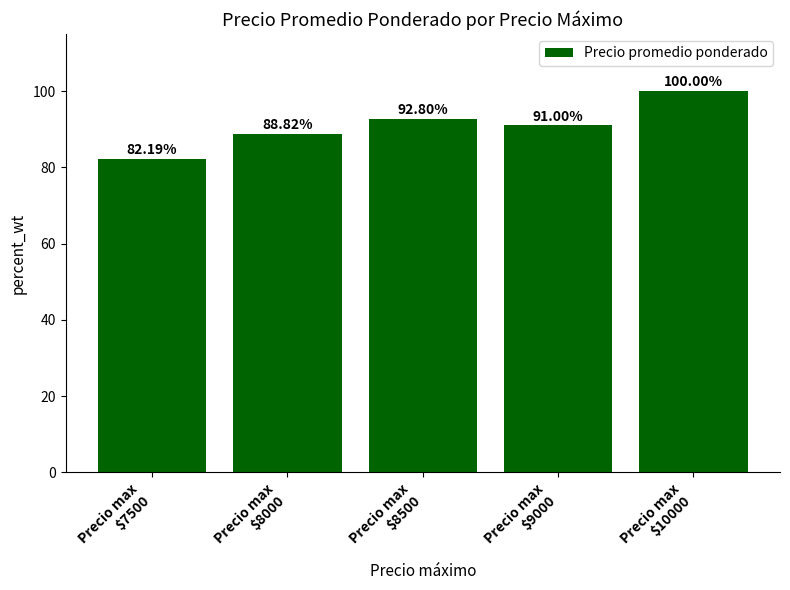

At which label does the data first exceed 91?

Precio max
$8500